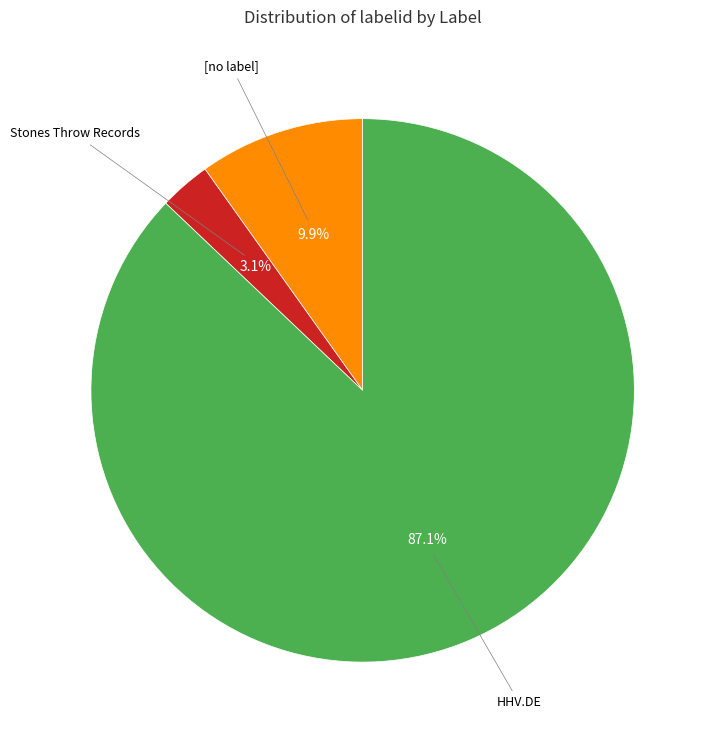

Is there a majority slice in this chart?

Yes